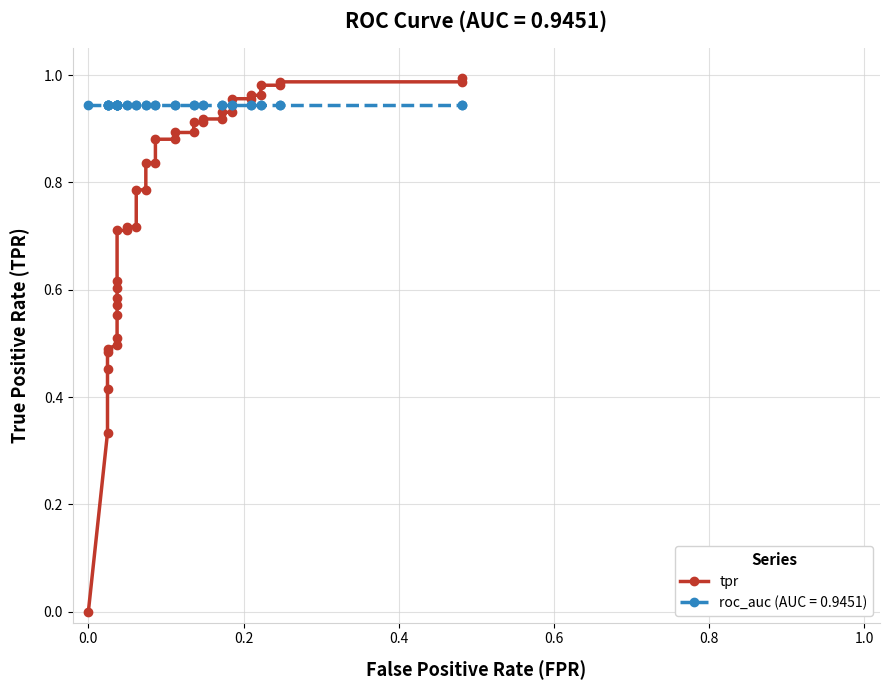

The chart shows a value of 0.1 at 0.0. True or false?

False